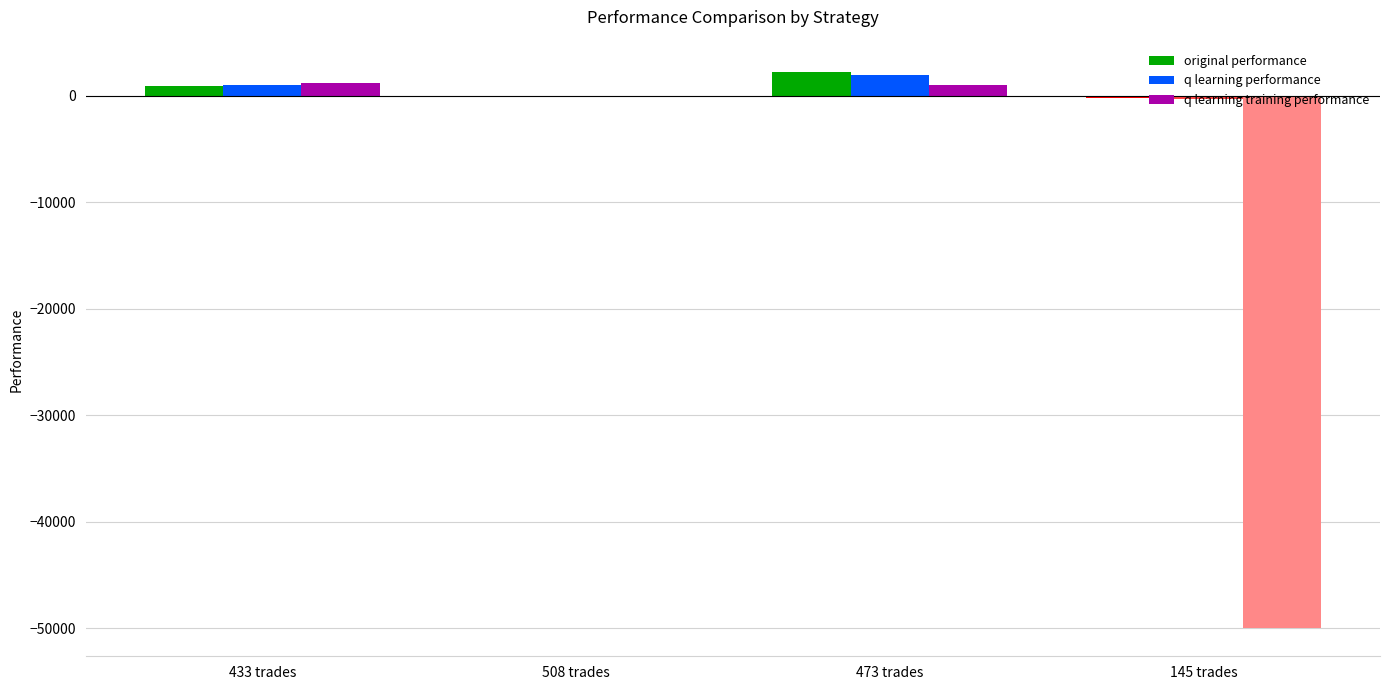

What is the maximum value for q learning performance?

1897.9